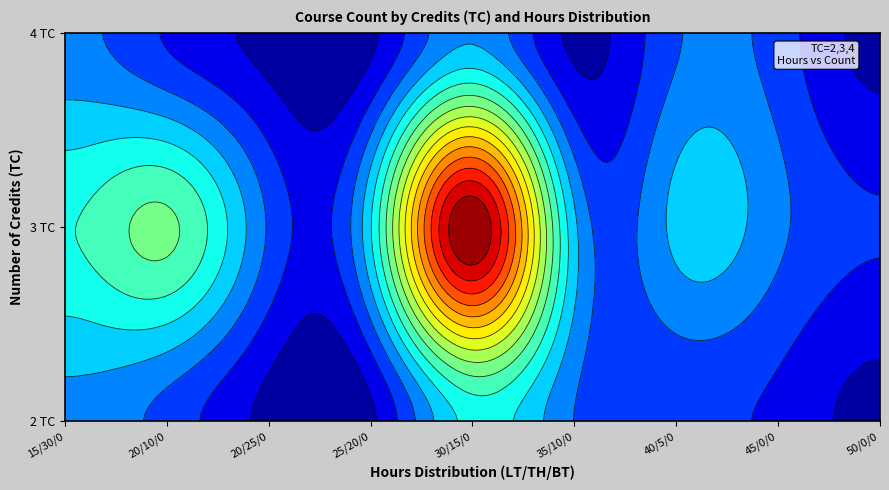

What is the sum of all values?

191